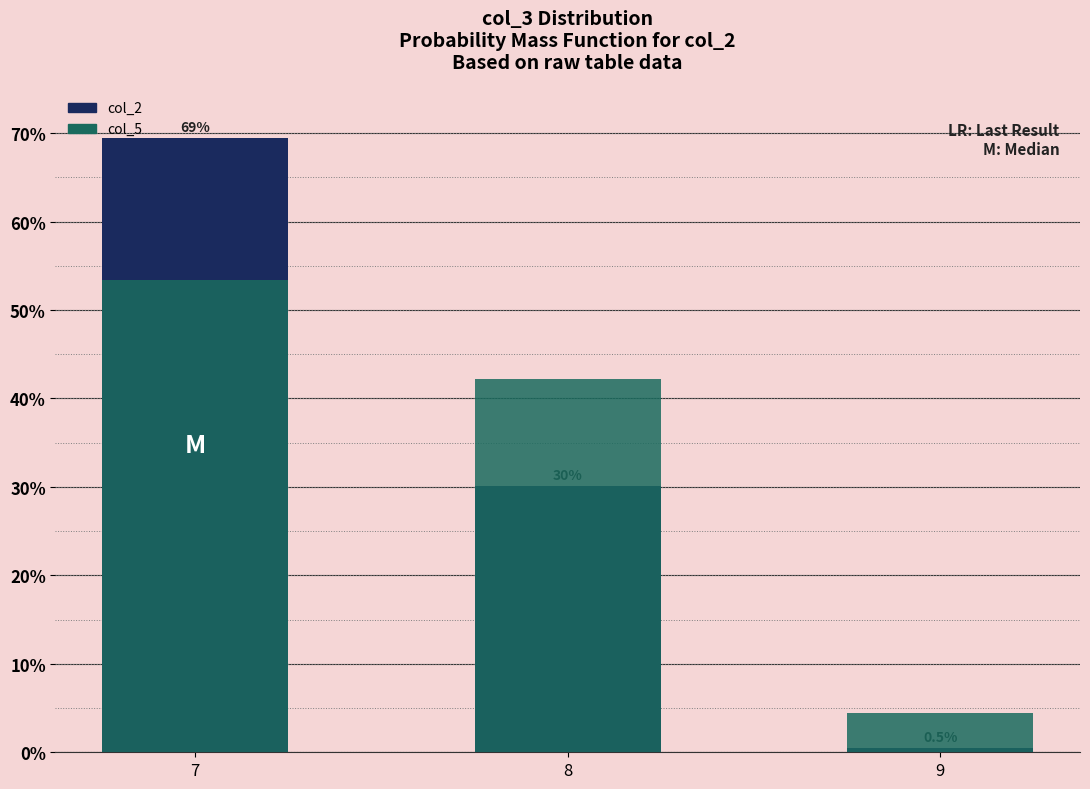

Does the chart contain stacked bars?

No